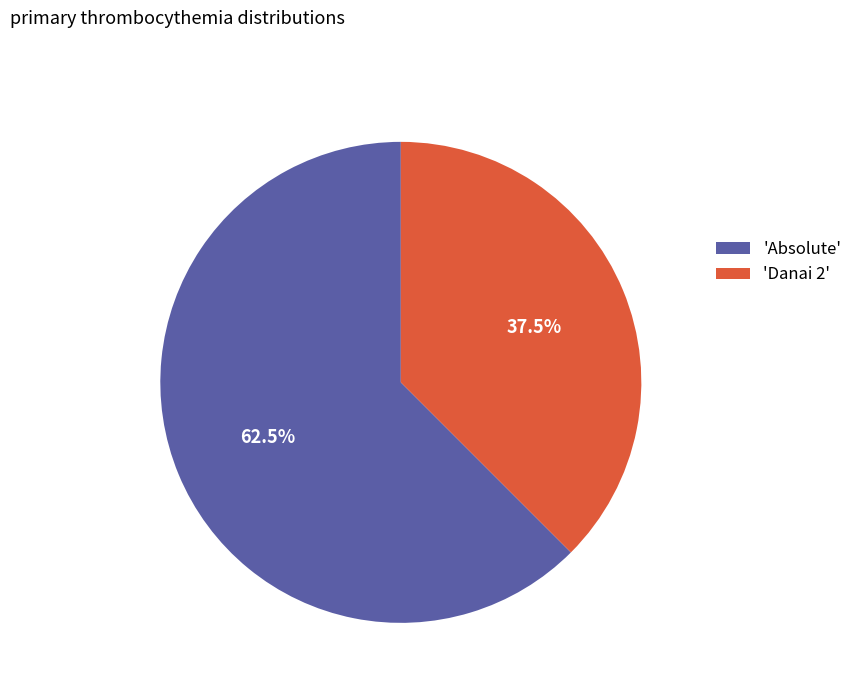

Which category has the smallest portion of the pie?

'Danai 2'